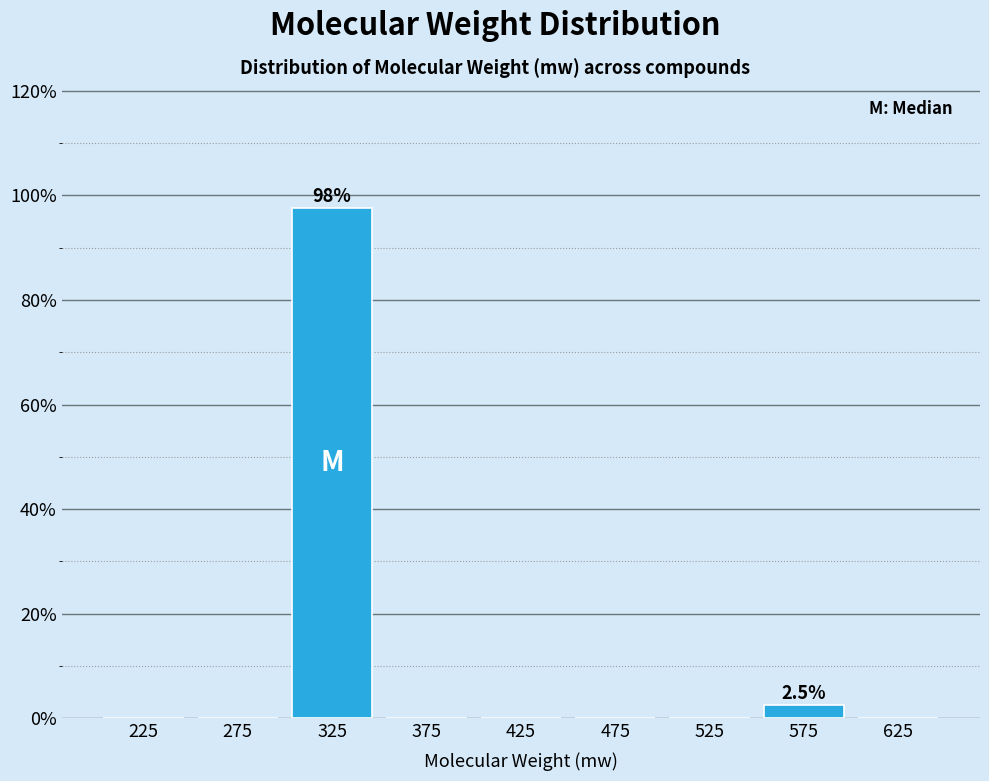

Reading left to right, list all the values displayed in this chart.

225=0.0	275=0.0	325=97.5	375=0.0	425=0.0	475=0.0	525=0.0	575=2.5	625=0.0